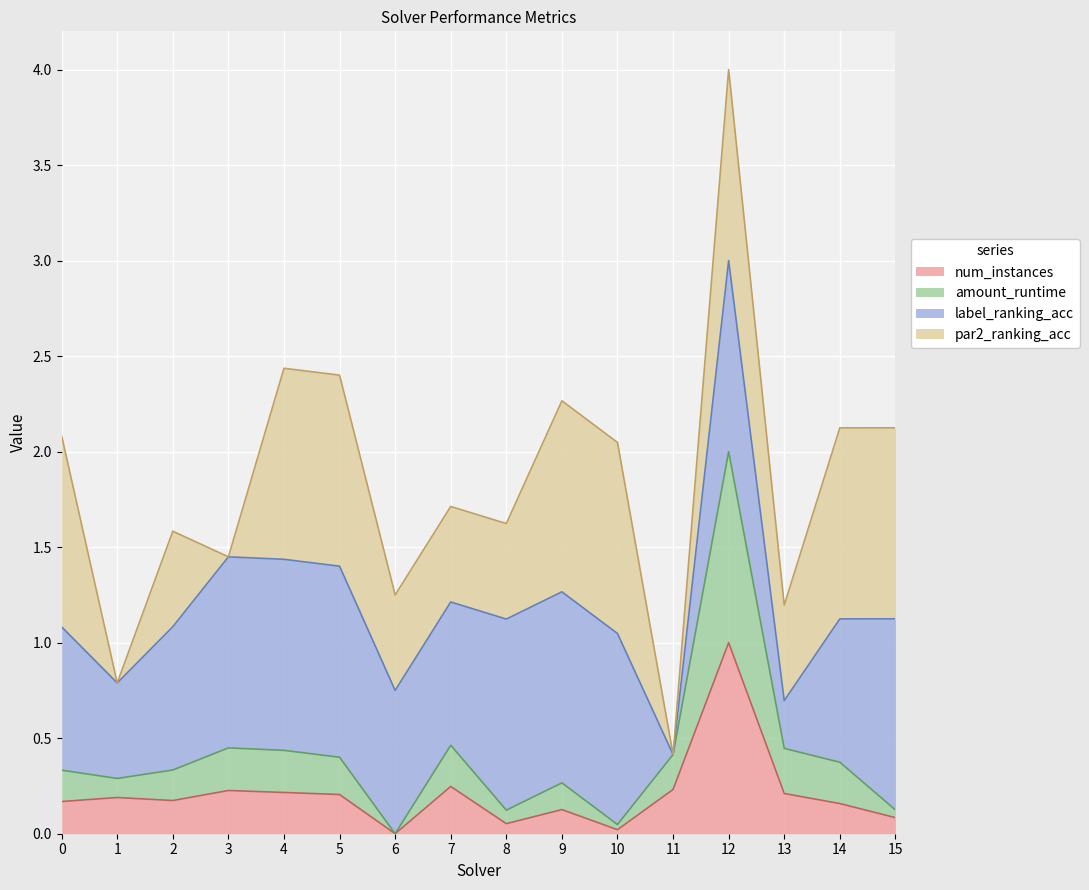

What is the approximate value of num_instances at 0?

0.2